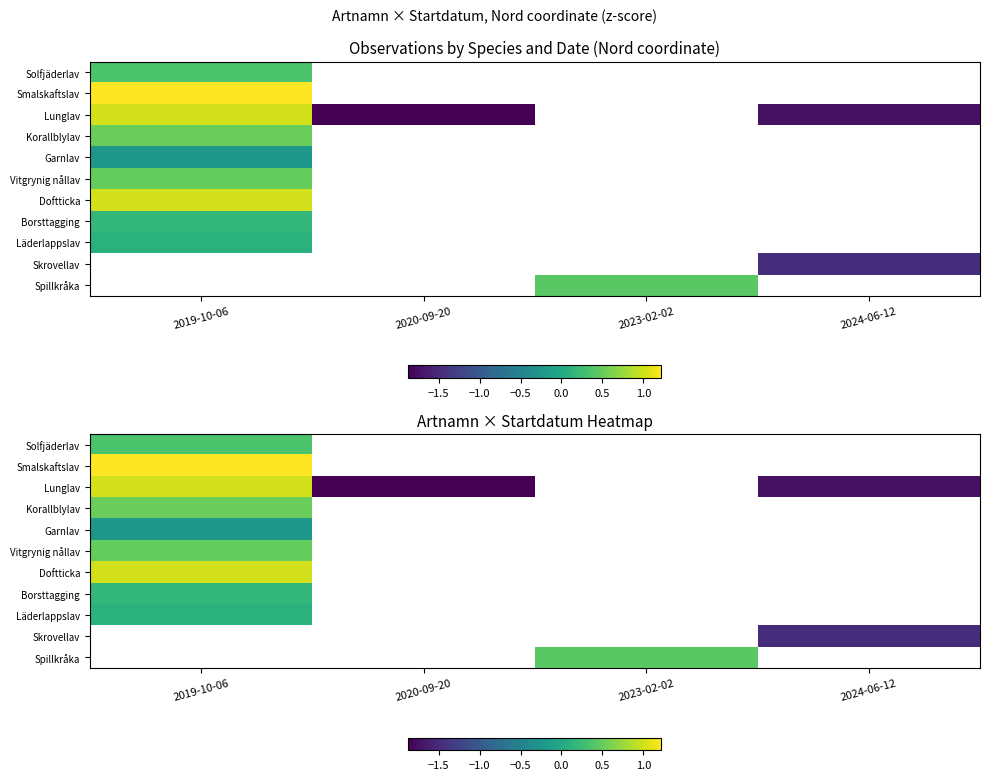

At which label does Lunglav first exceed -1?

2019-10-06